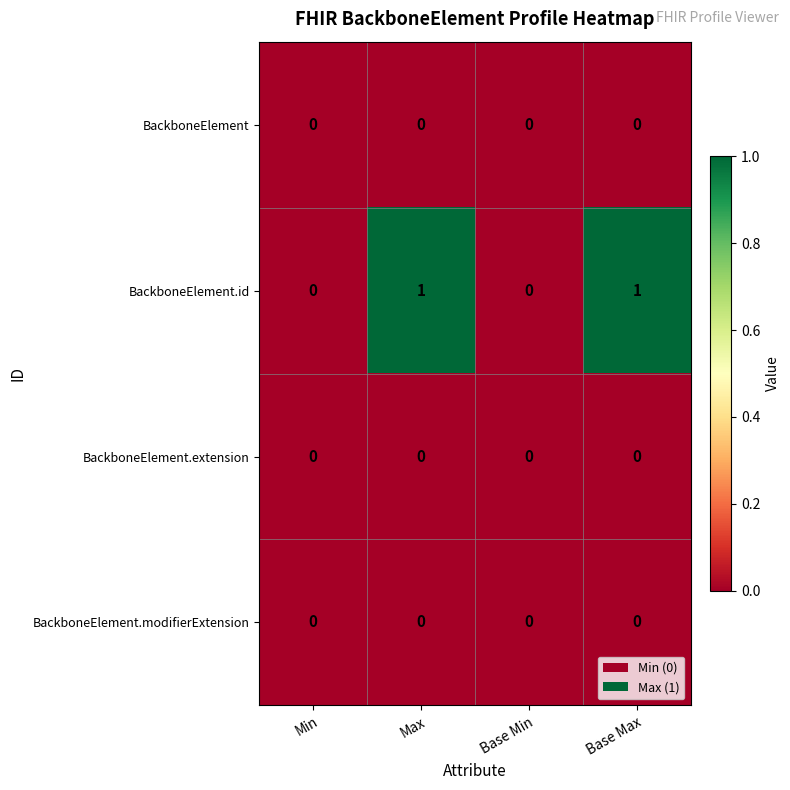

Count the number of categories in the chart.

4